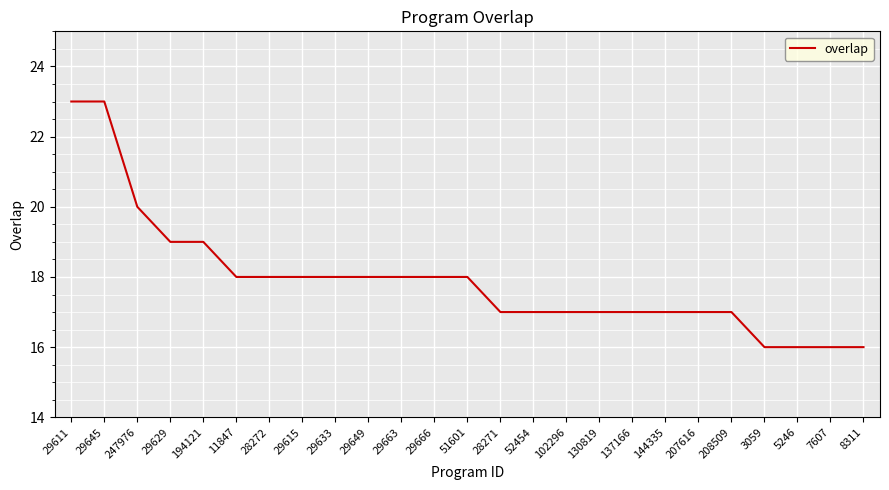

What is the maximum value shown in the chart?

23